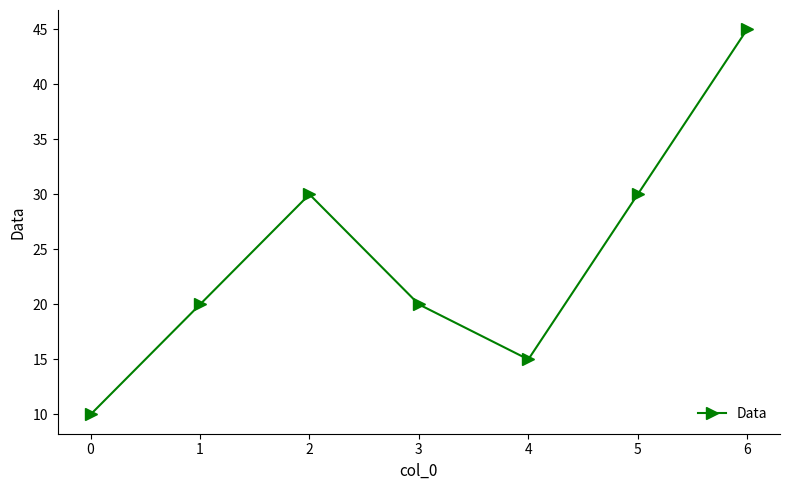

How many interior local peaks (higher than both neighbors) does the data have?

1